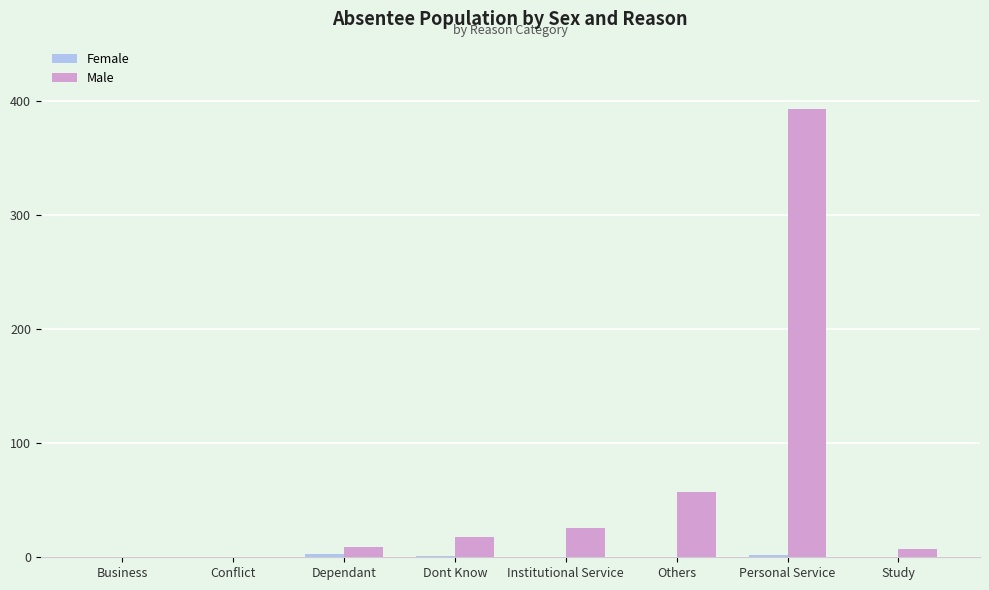

Where is Male nearest to the value 196?

Others